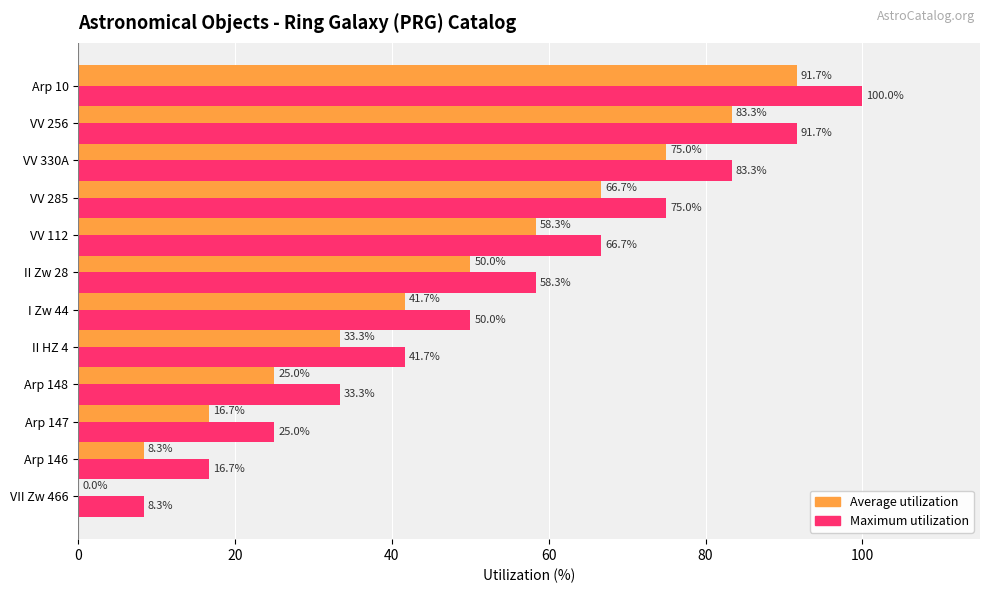

At which category is the sum across all series the highest?

Arp 10